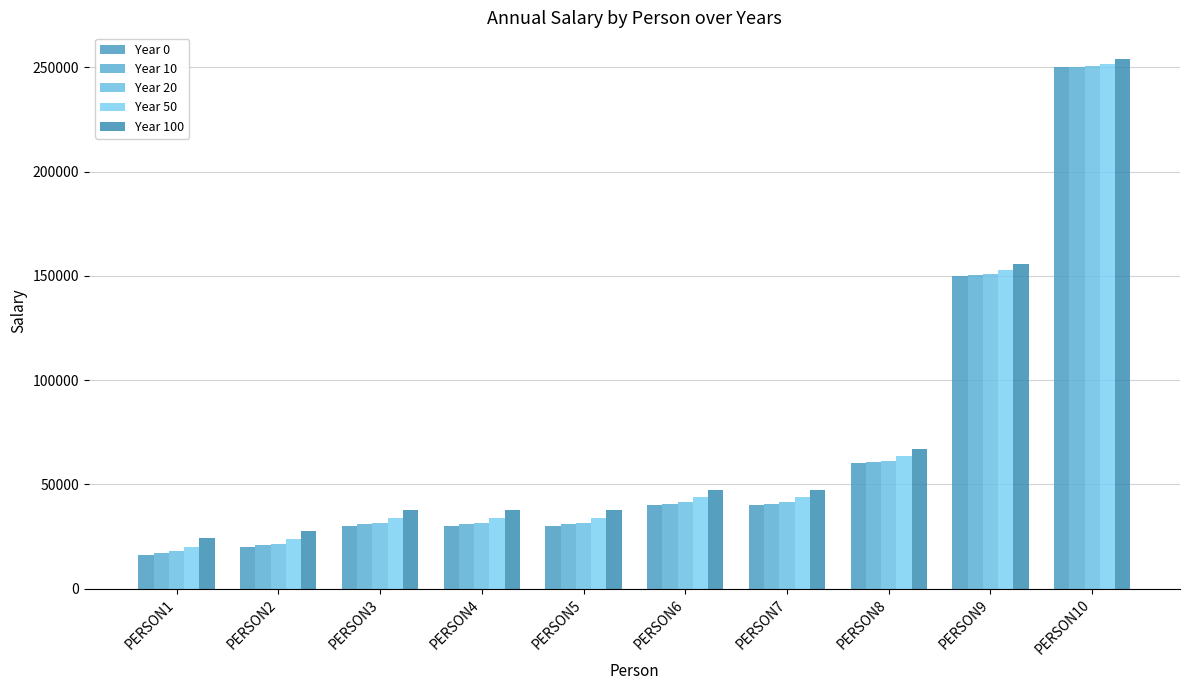

Count the number of data series in this chart.

5